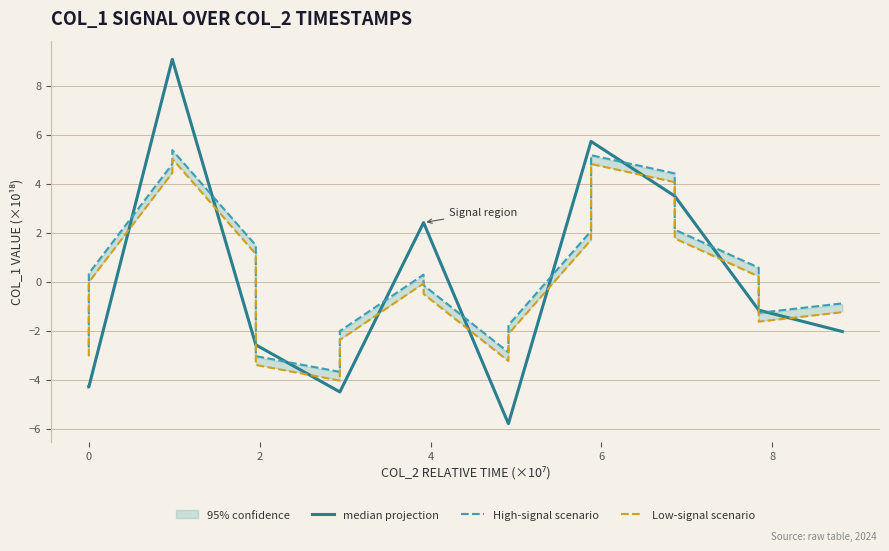

True or false: High-signal scenario and Low-signal scenario intersect in this chart.

False